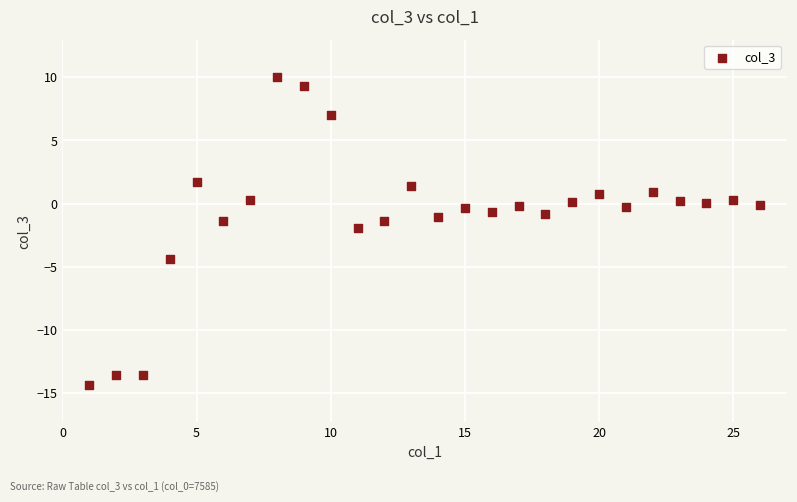

What is the range of Y values (max minus min)?

24.3